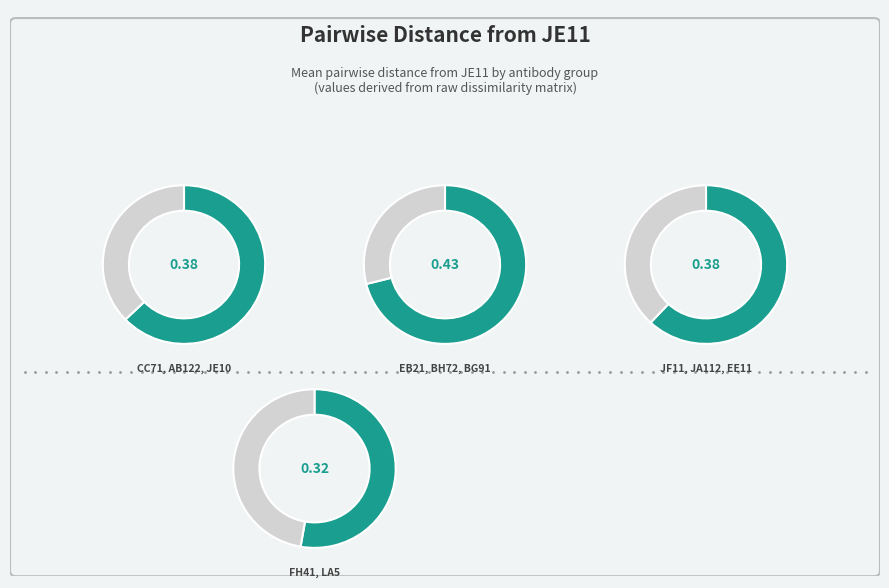

Which category has the biggest portion of the pie?

BG91